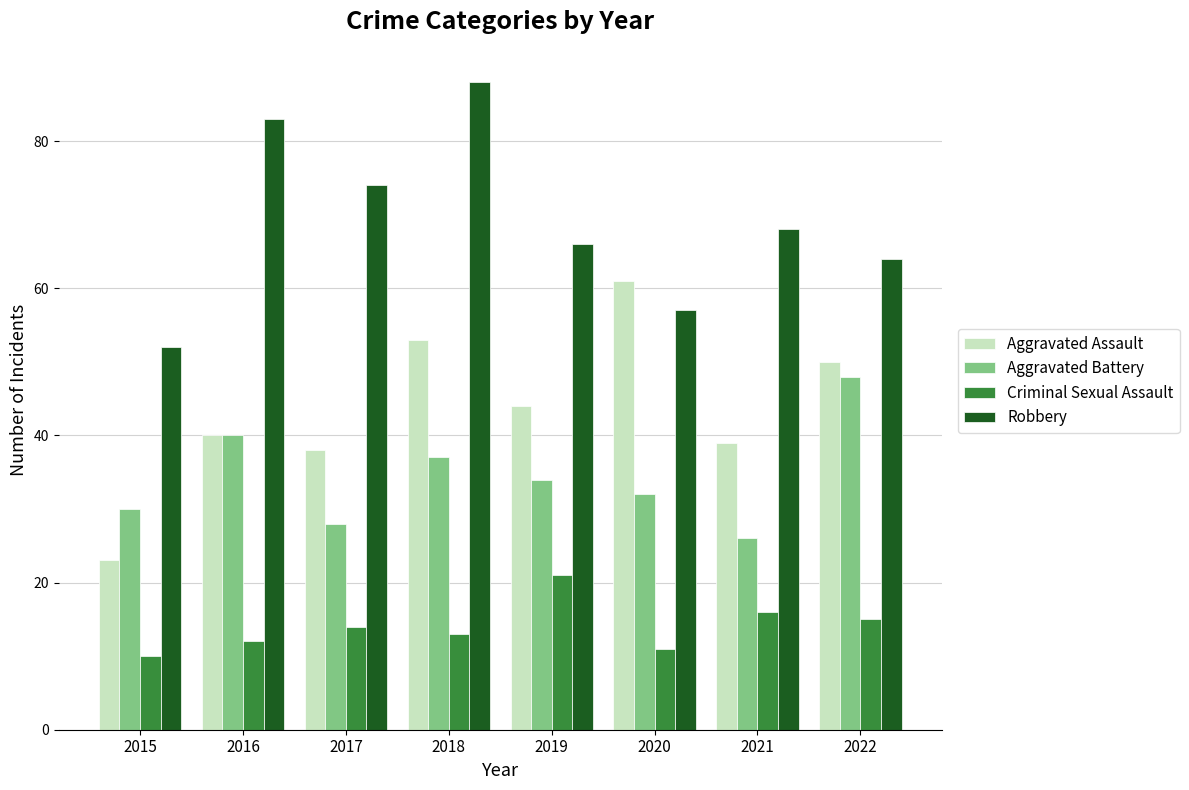

What is the spread (max minus min) of values at 2016?

71